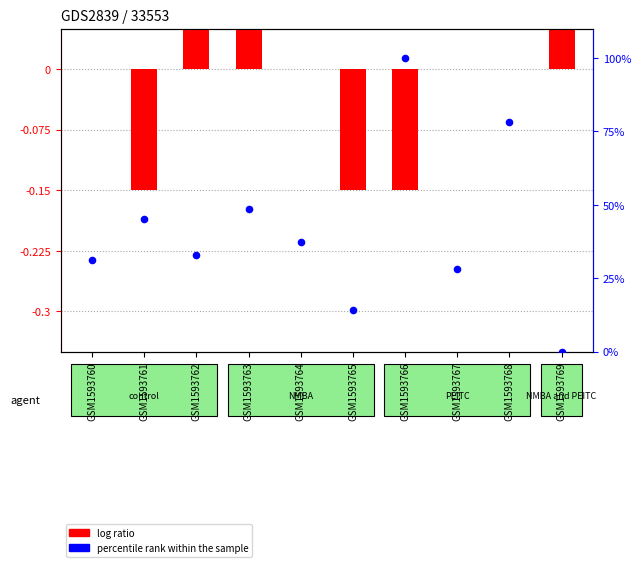

Which series has the largest Y range (max minus min)?

percentile rank within the sample